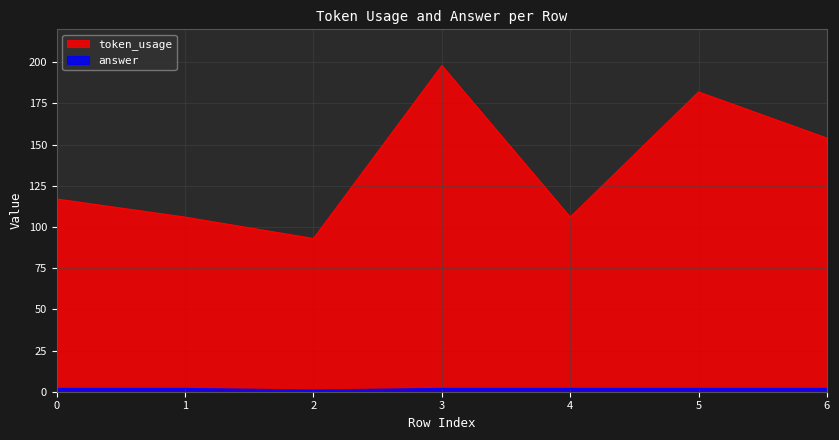

What is the difference between the maximum and minimum values in the answer series?

1